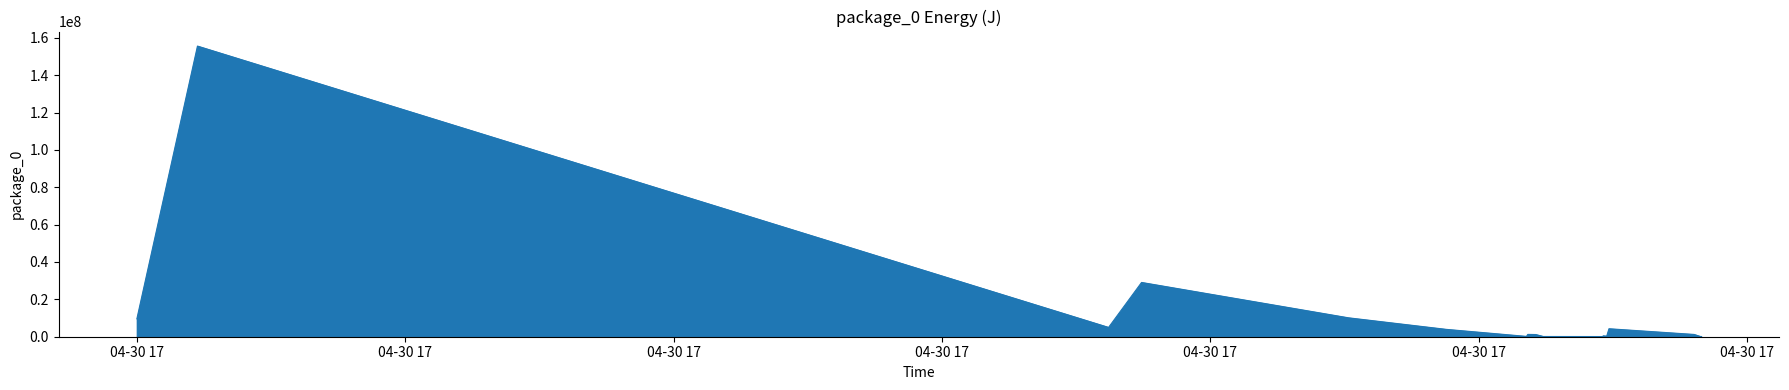

What is the greatest value displayed?

155561248